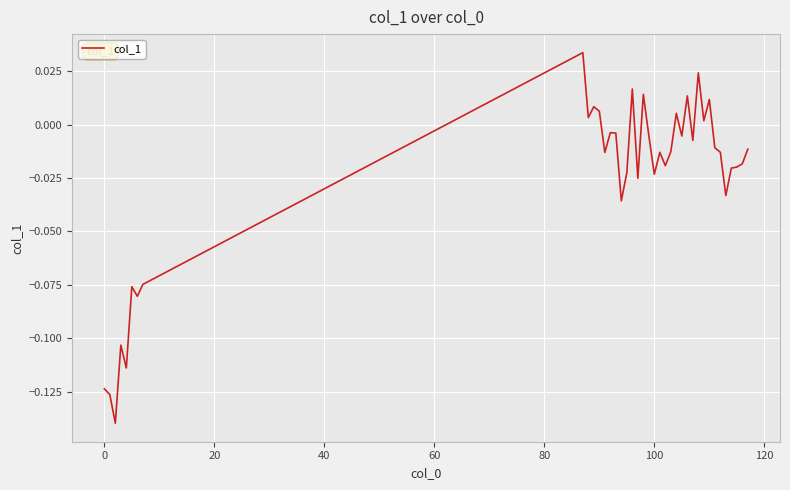

Reading right to left, transcribe all the data shown in this chart.

-0.0	-0.0	-0.0	-0.0	-0.0	-0.0	-0.0	0.0	0.0	0.0	-0.0	0.0	-0.0	0.0	-0.0	-0.0	-0.0	-0.0	-0.0	0.0	-0.0	0.0	-0.0	-0.0	-0.0	-0.0	-0.0	0.0	0.0	0.0	0.0	-0.1	-0.1	-0.1	-0.1	-0.1	-0.1	-0.1	-0.1